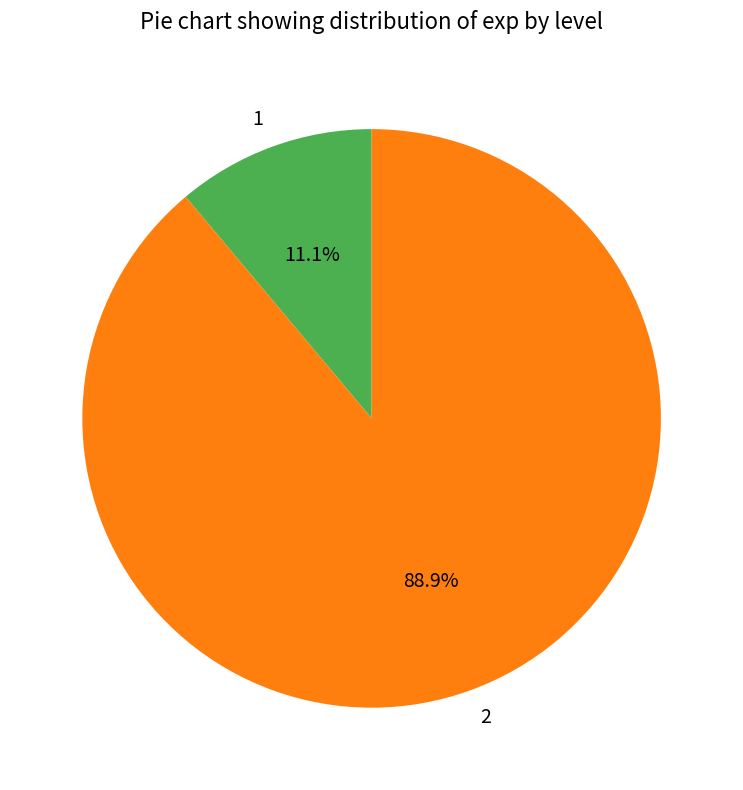

To the nearest percent, what portion does 2 represent?

89%